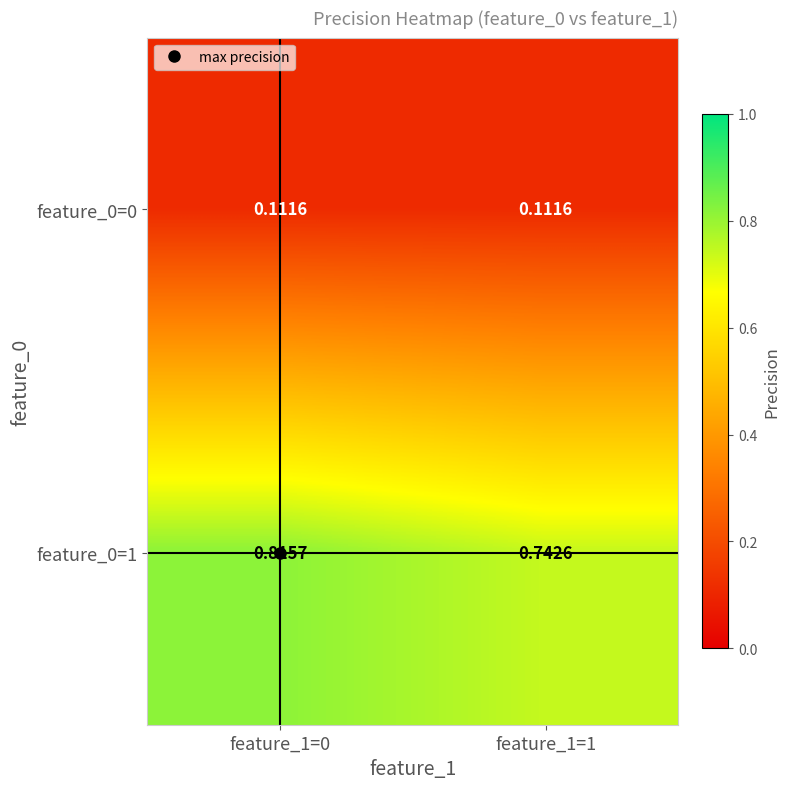

Is the value of feature_0=1 at feature_1=0 greater than the value of feature_0=0 at feature_1=1?

Yes